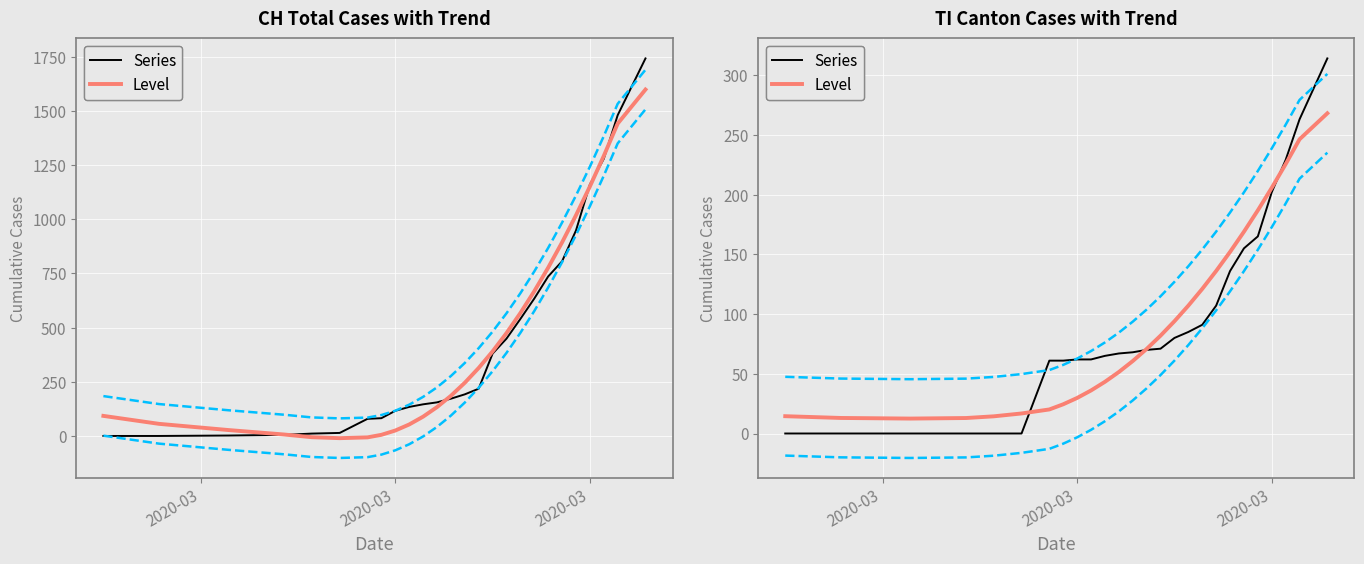

True or false: Level has more than 2 interior local peaks.

False